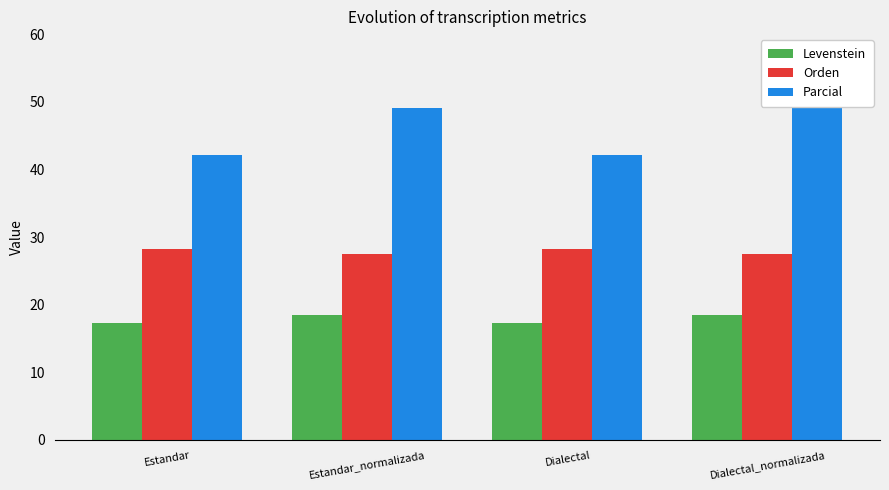

List the series in order of their overall mean, lowest first.

Levenstein, Orden, Parcial